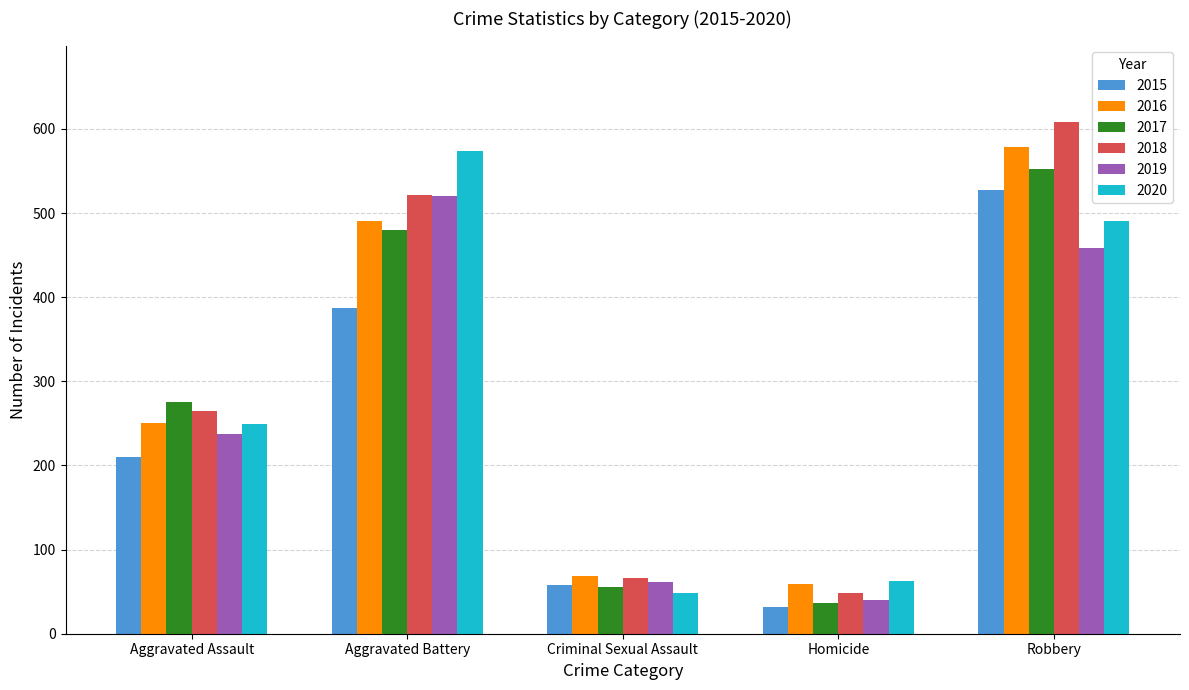

What is the difference between the highest and lowest values at Criminal Sexual Assault?

20